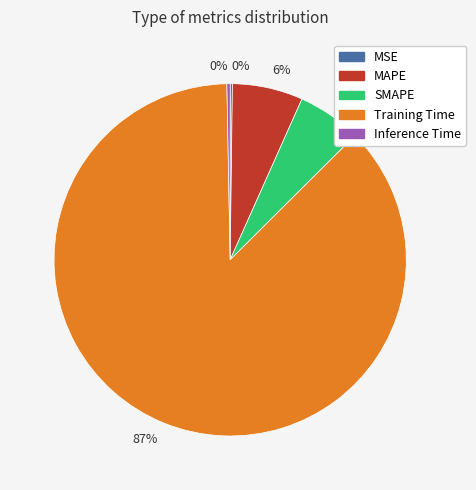

The MAPE slice represents 16% of the pie. True or false?

False